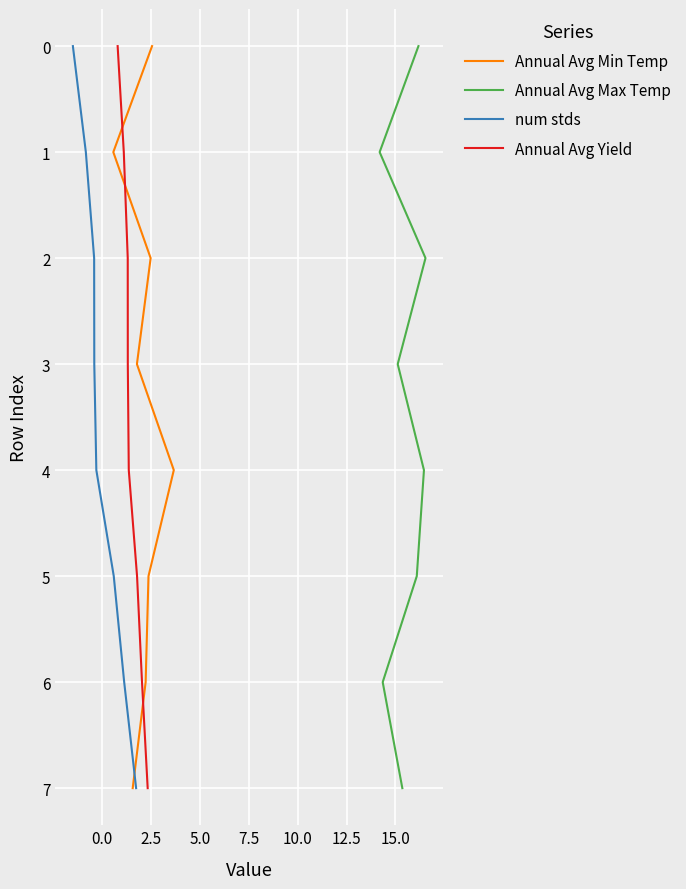

What is the maximum value for Annual Avg Yield?

7